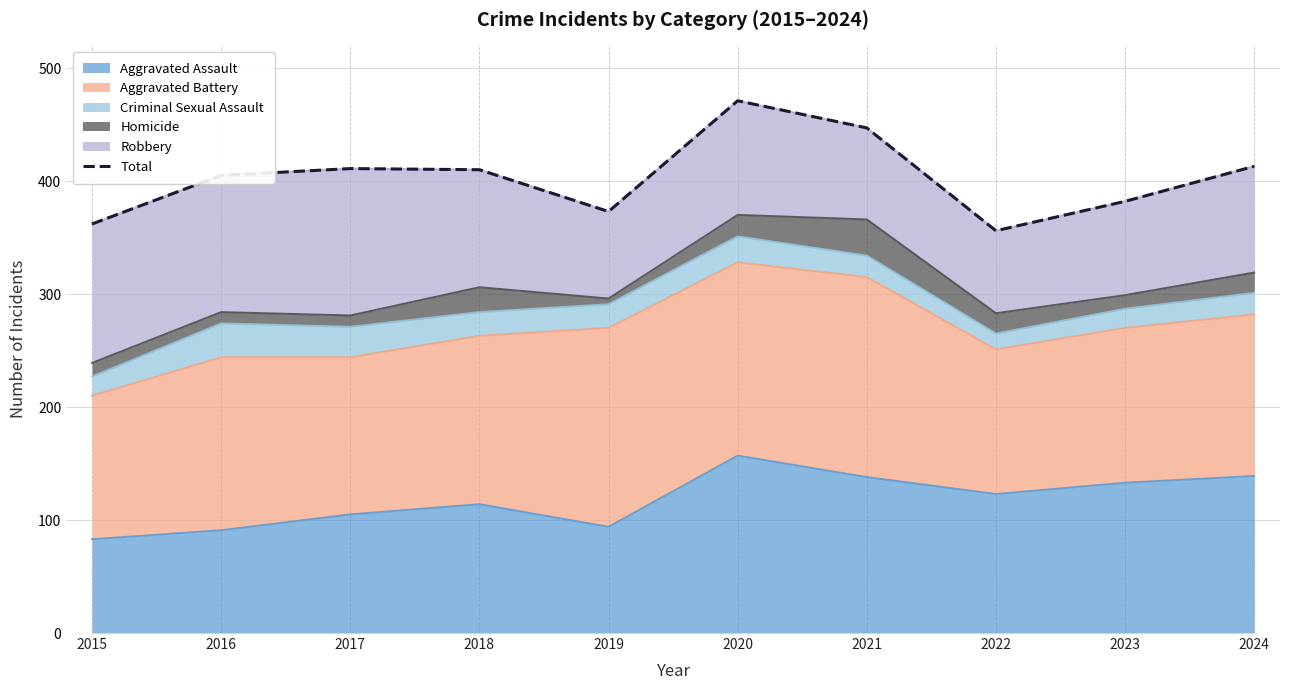

Is it true that the value at 2016 is 131?

False